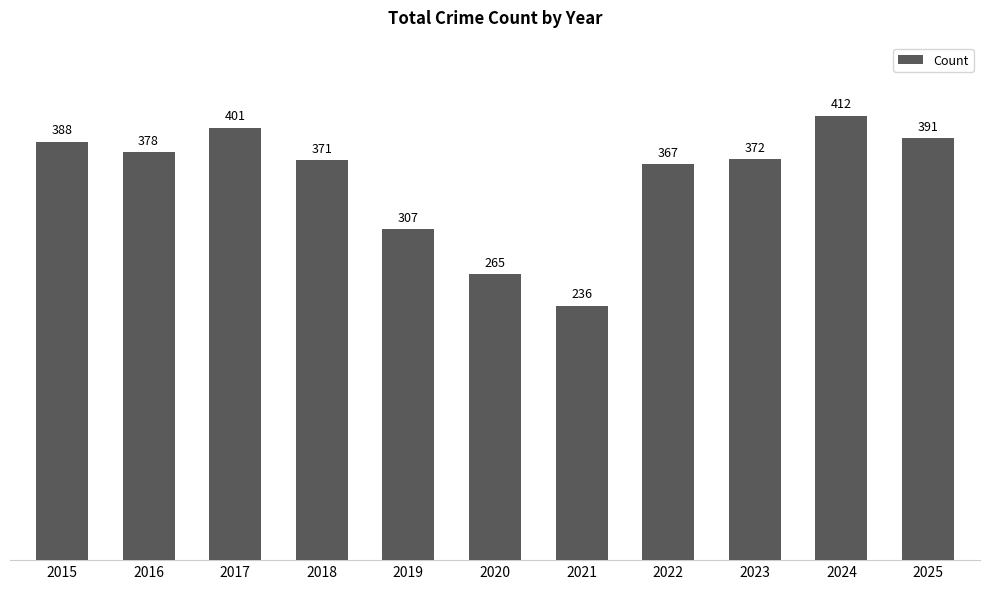

List the labels in order of value, smallest first.

2021, 2020, 2019, 2022, 2018, 2023, 2016, 2015, 2025, 2017, 2024